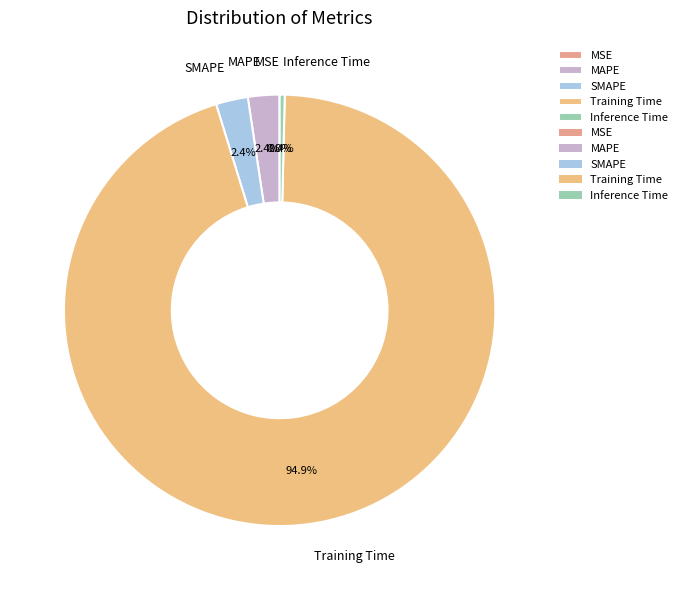

Does any single category account for the majority?

Yes